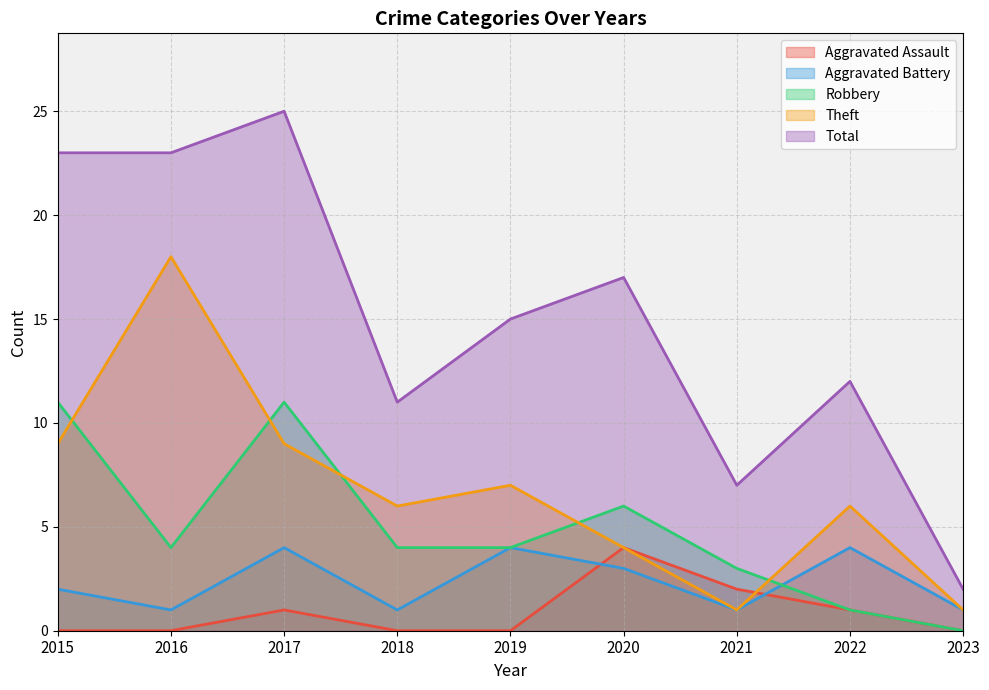

What is the spread (max minus min) of values at 2023?

2